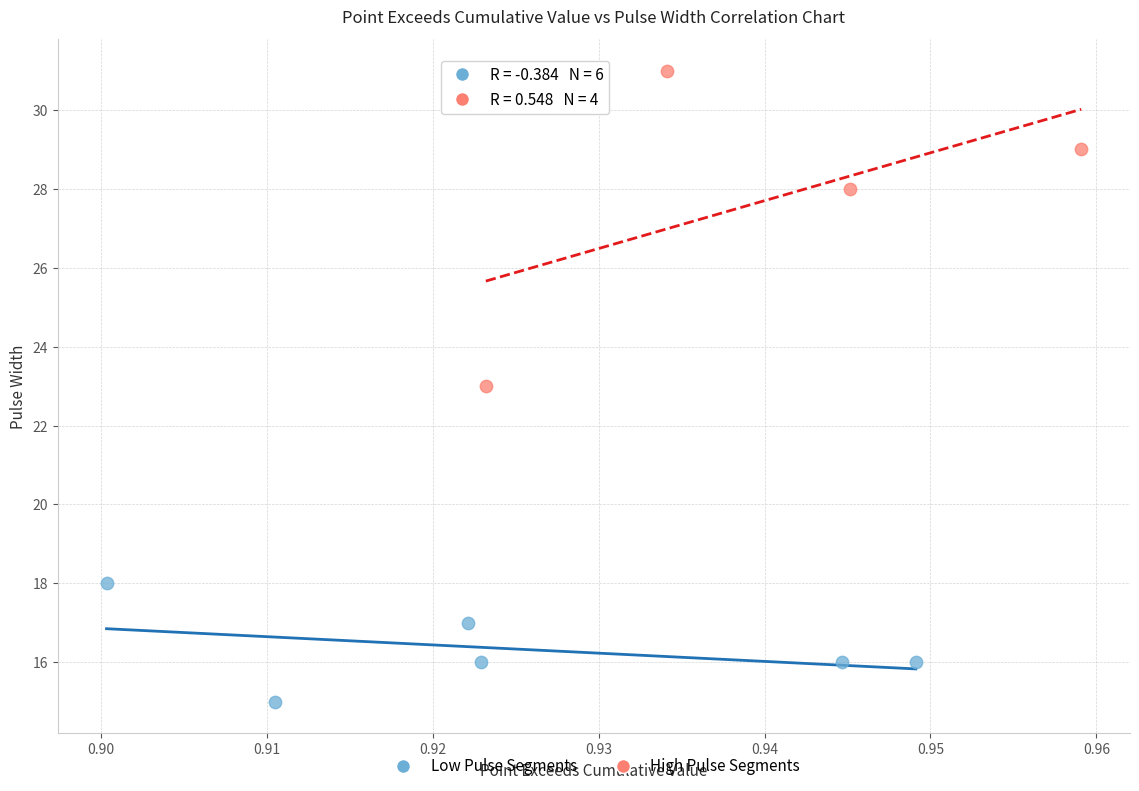

Which series has the widest spread of Y values?

High Pulse Segments